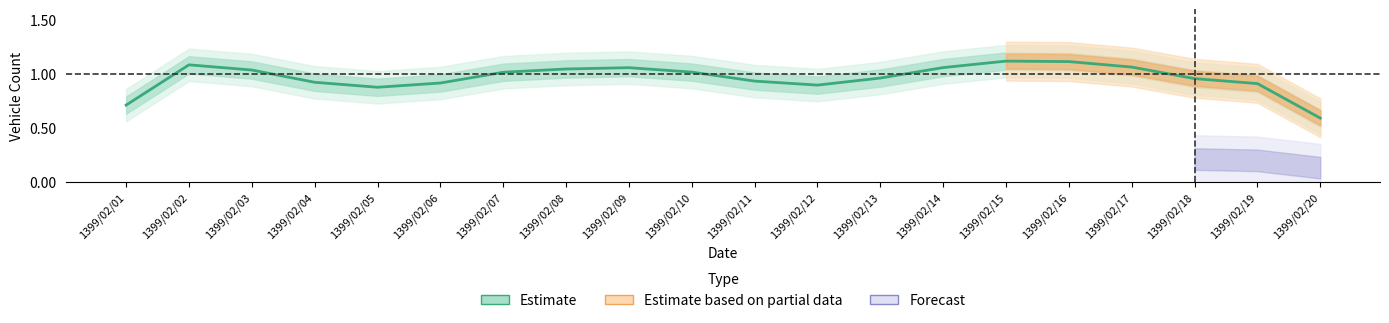

Where does the data first go above 1?

1399/02/02